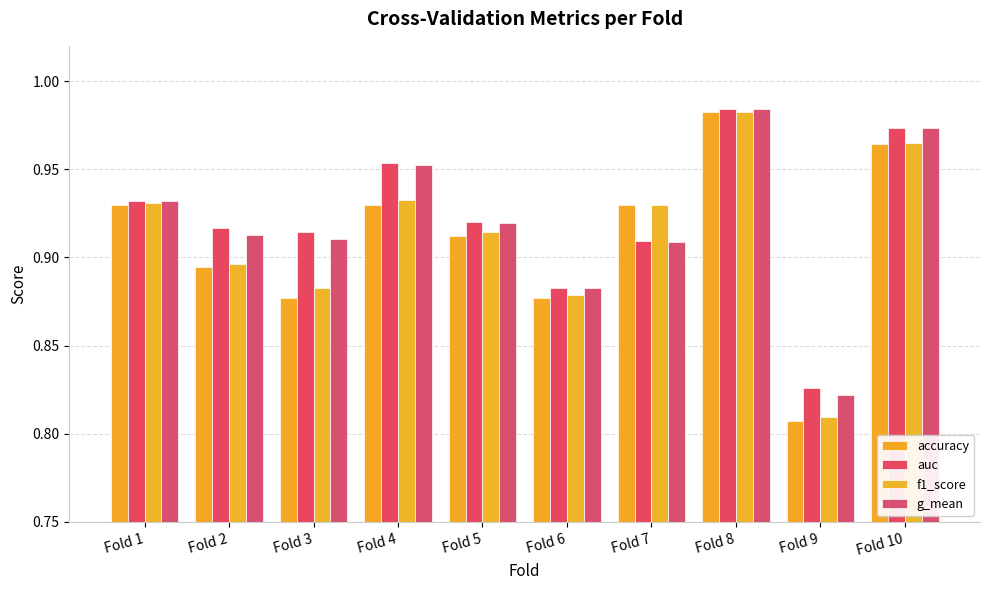

What is the value of the auc bar at the 6th from the left?

0.9